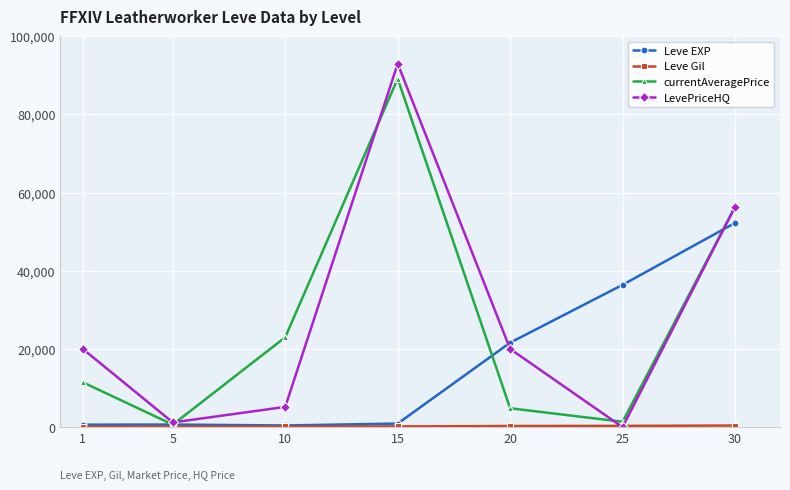

At which category is the sum across all series the highest?

15